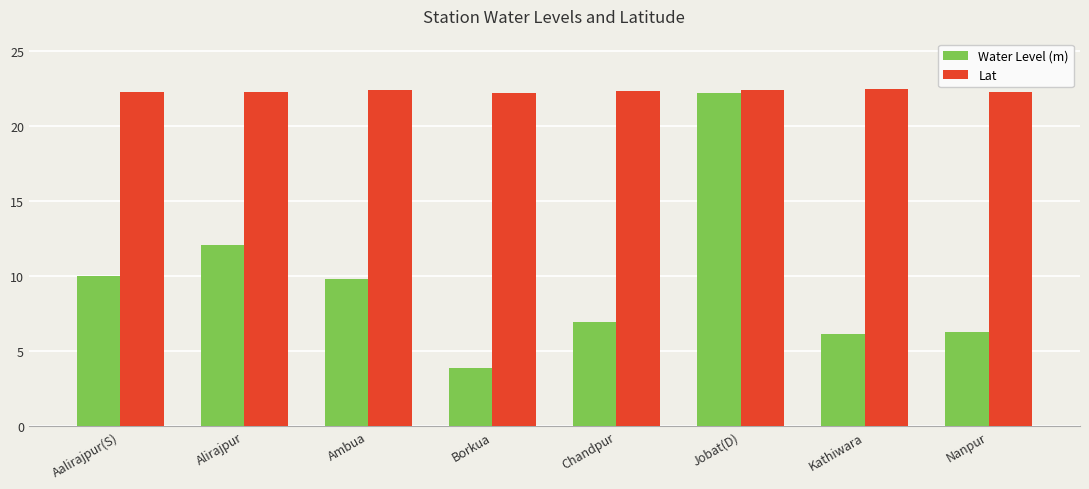

At which category is the sum across all series the highest?

Jobat(D)